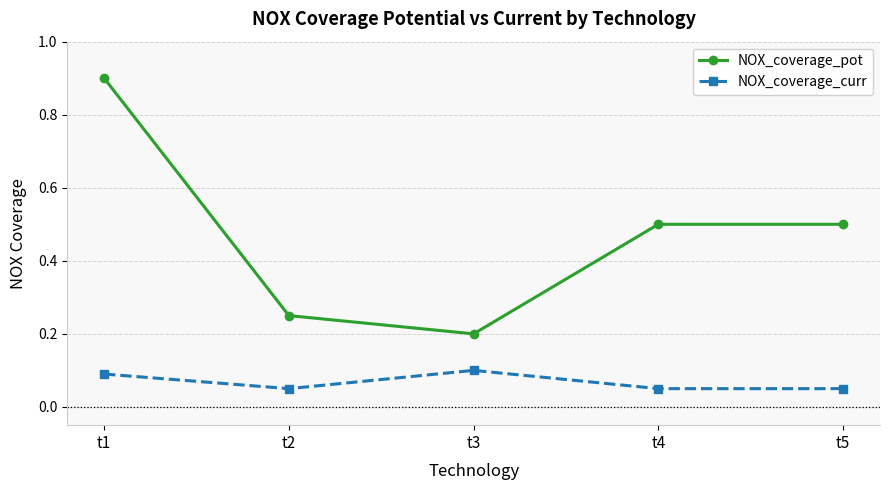

What is the average value of the NOX_coverage_pot series?

0.5